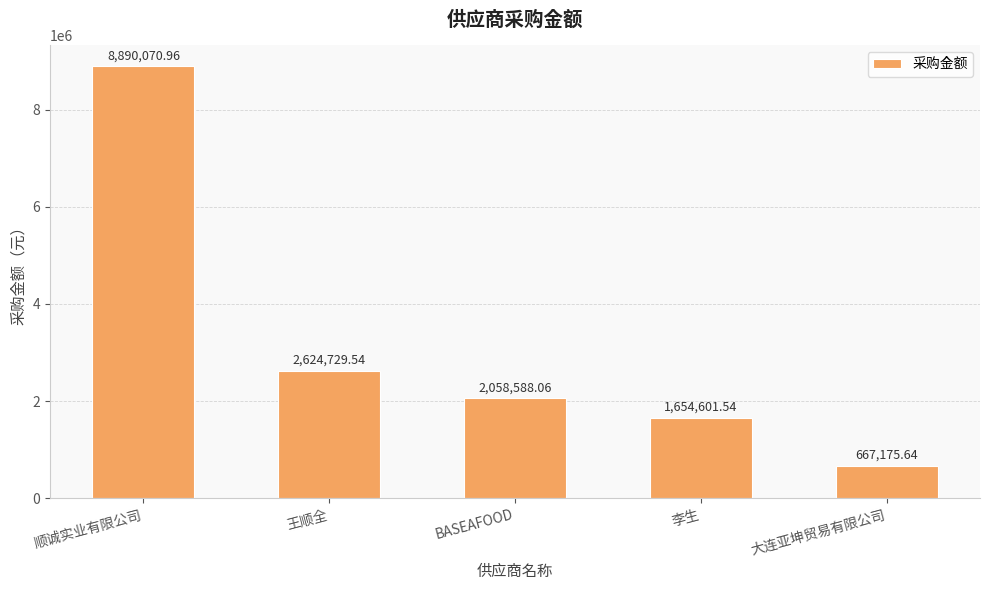

Reading left to right, what are all the values shown in this chart?

8890071.0	2624729.5	2058588.1	1654601.5	667175.6